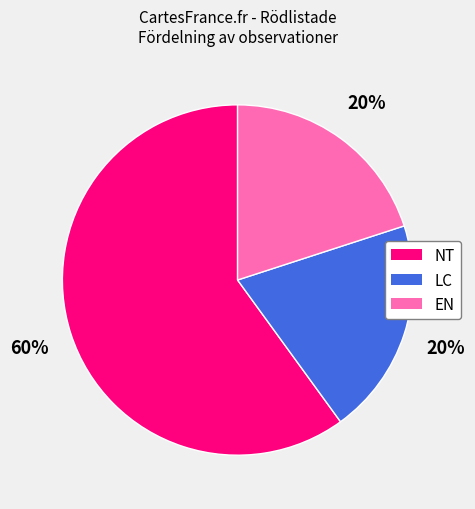

Is there any slice that represents more than half of the pie?

Yes